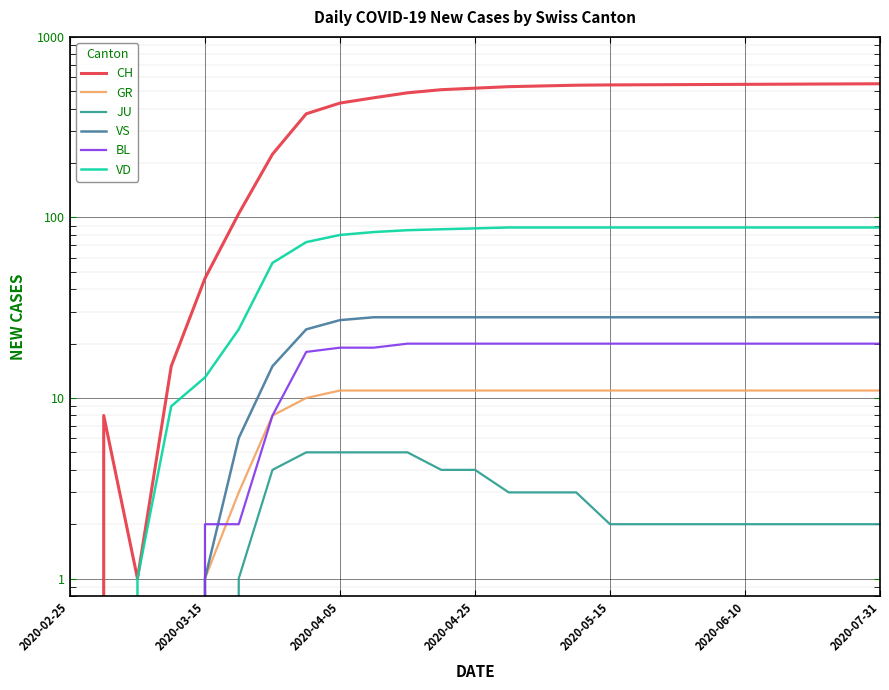

How many lines are shown in the chart?

6